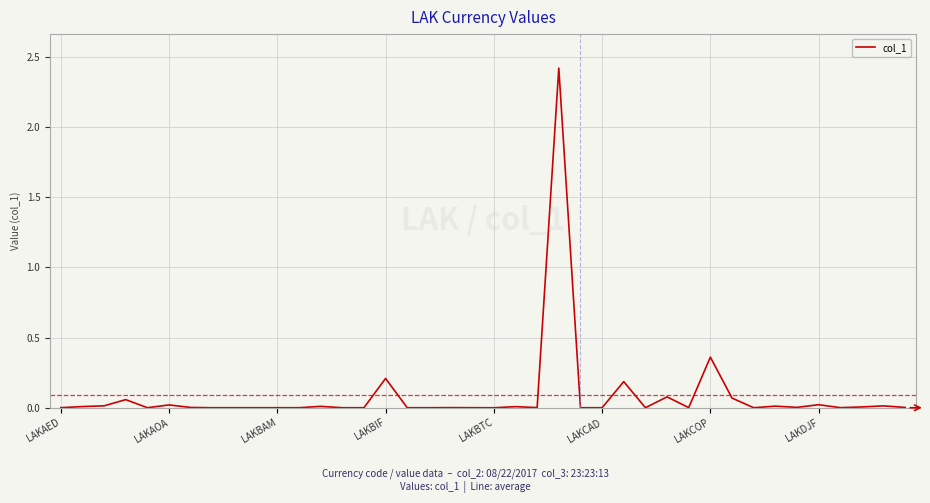

What is the difference between the maximum and minimum values?

2.4